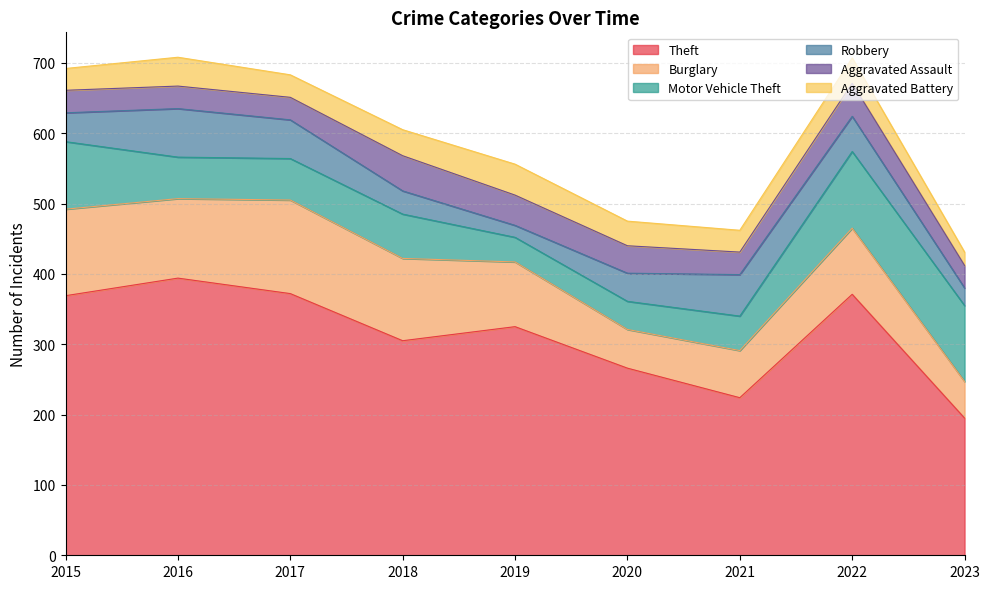

How many lines are shown in the chart?

6